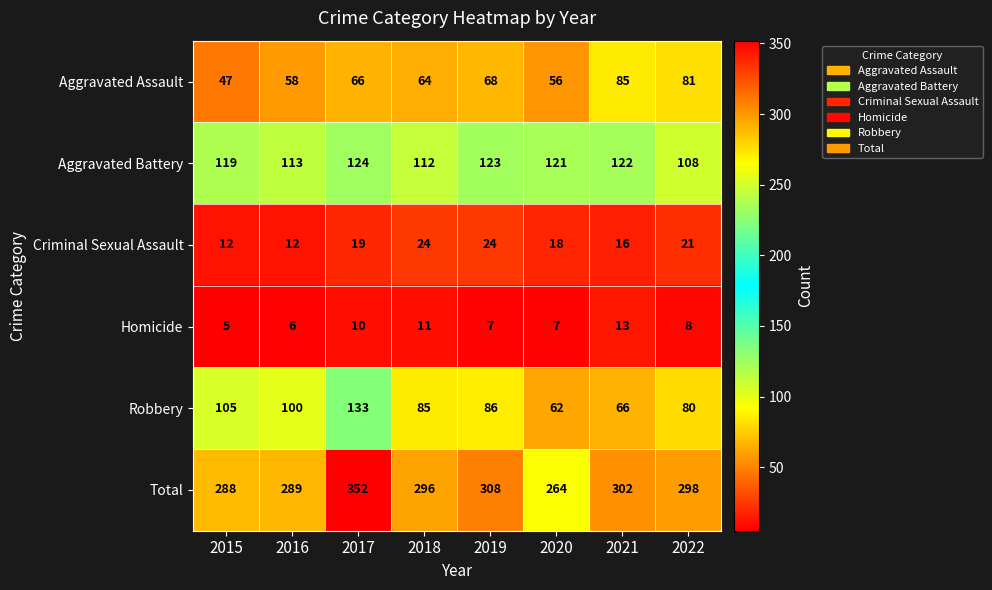

True or false: Homicide has a value of 18 at 2021.

False